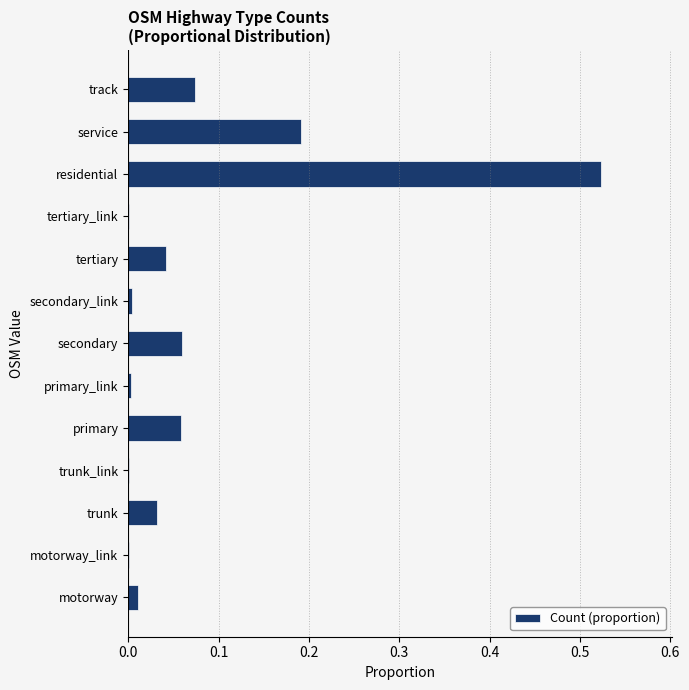

The chart shows a value of 0.0 at trunk_link. True or false?

True